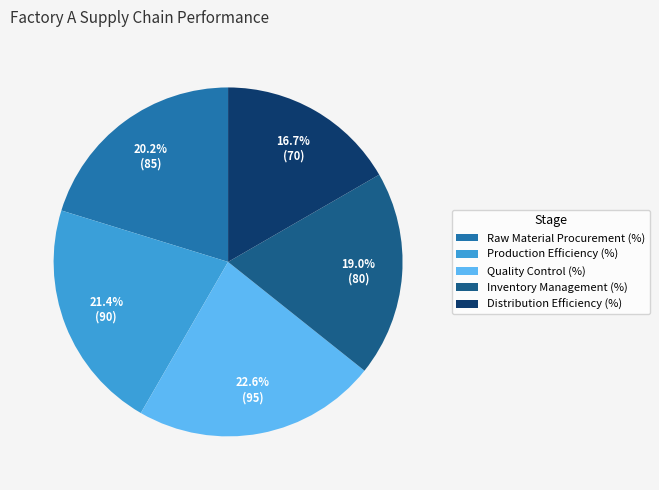

What is the ratio of the value at Production Efficiency (%) to the value at Distribution Efficiency (%)?

1.3